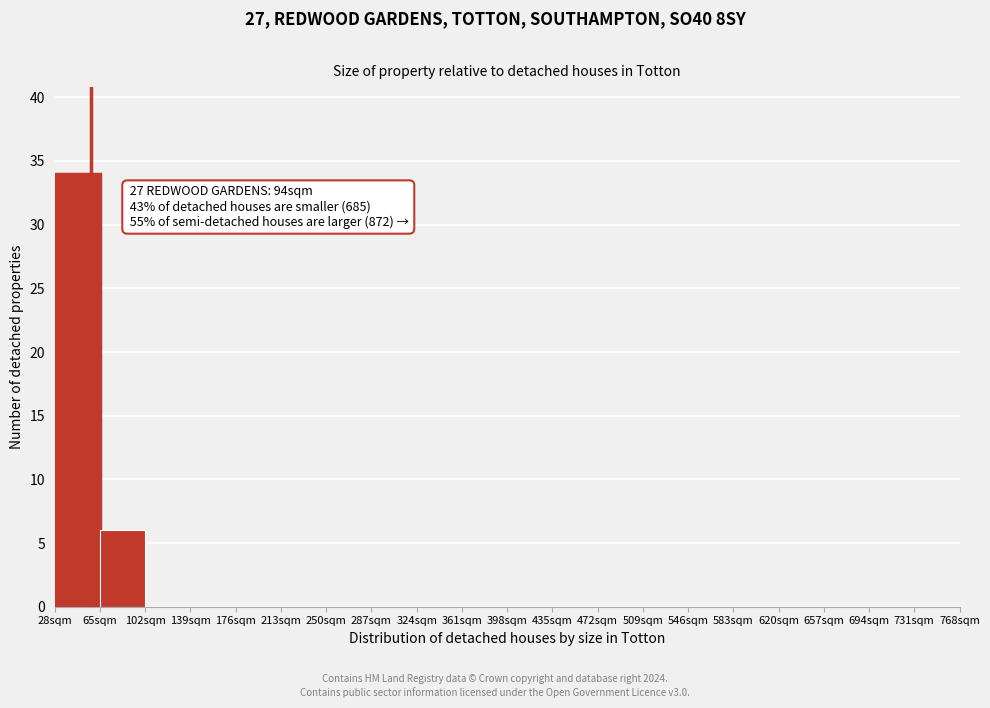

Which range on the x-axis has the tallest bar?

28 to 65